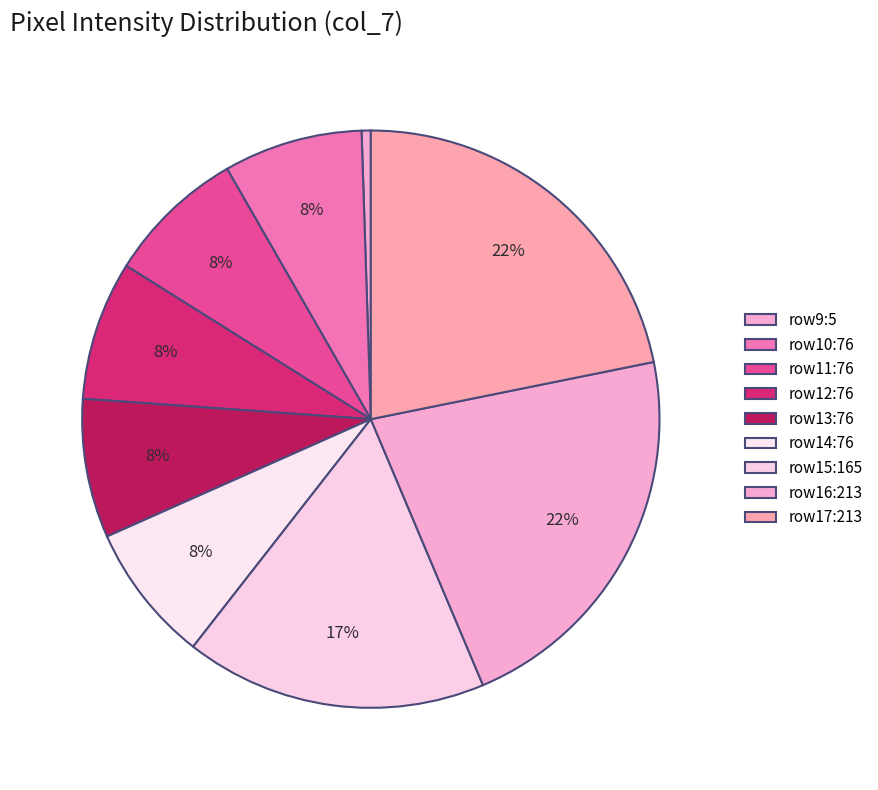

How many segments does this pie chart have?

9